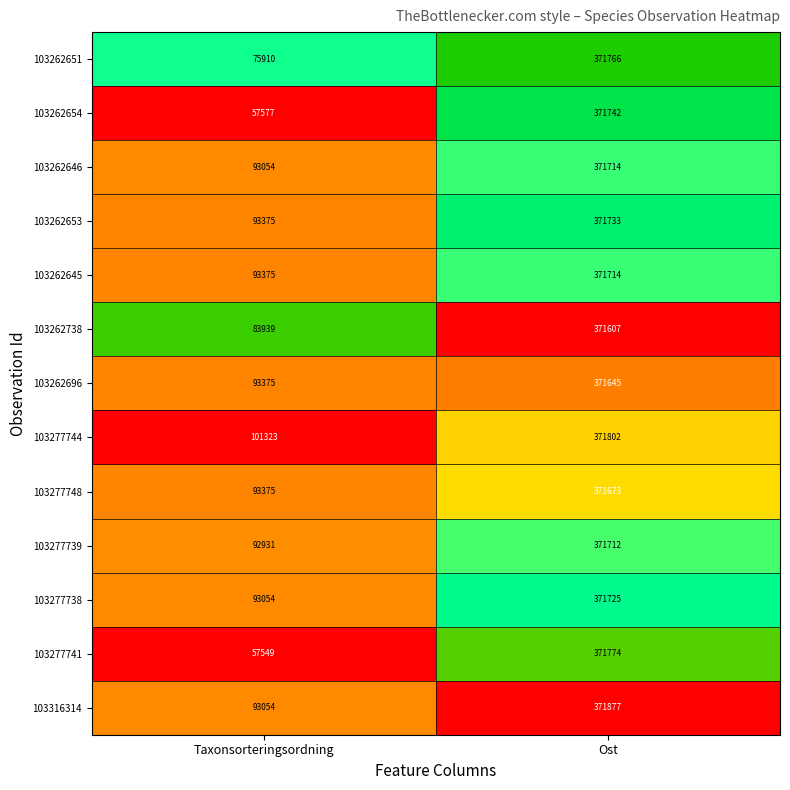

Count the number of data series in this chart.

13